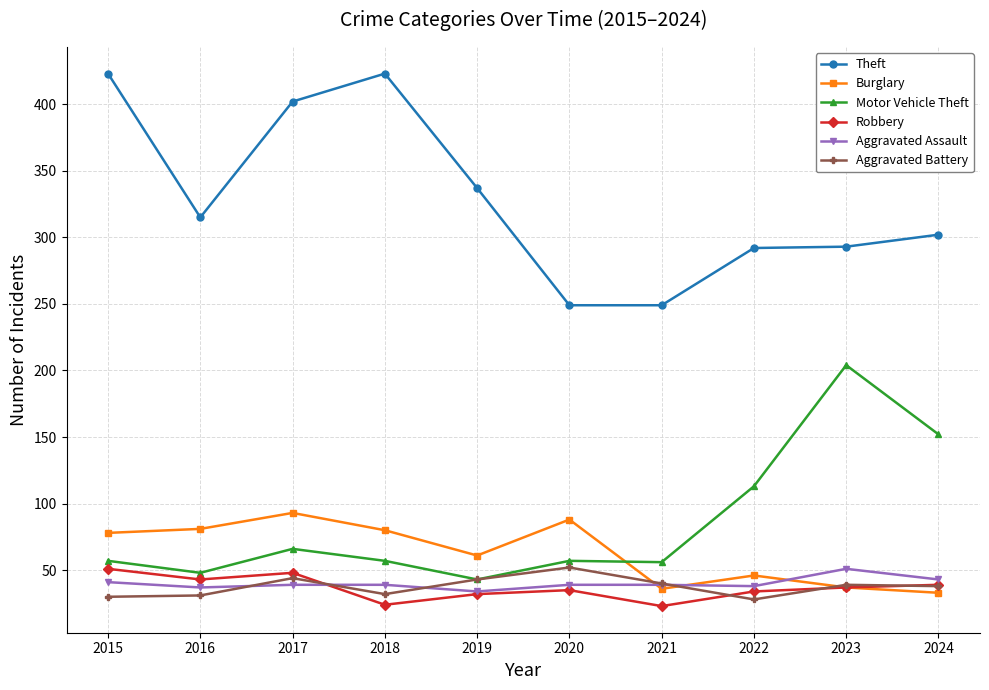

What are all the series names shown in the legend?

Theft, Burglary, Motor Vehicle Theft, Robbery, Aggravated Assault, Aggravated Battery